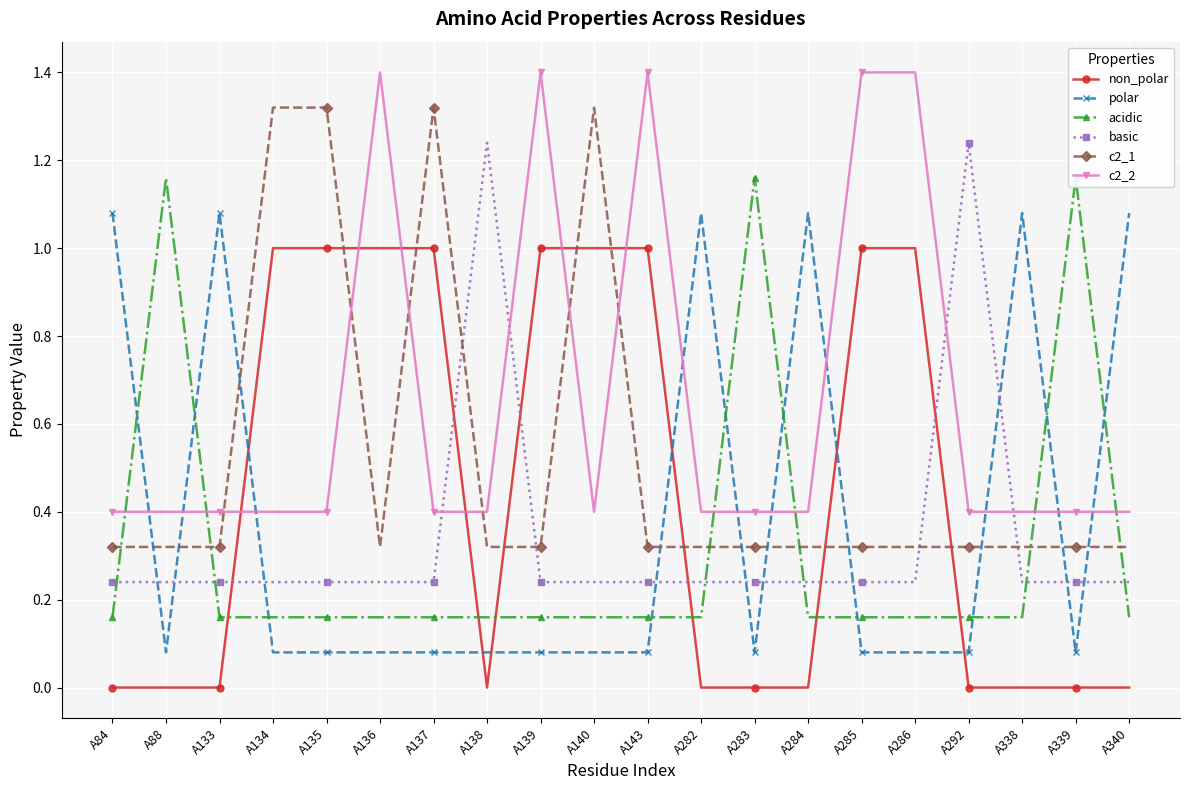

Which series changed the most between A338 and A340?

non_polar